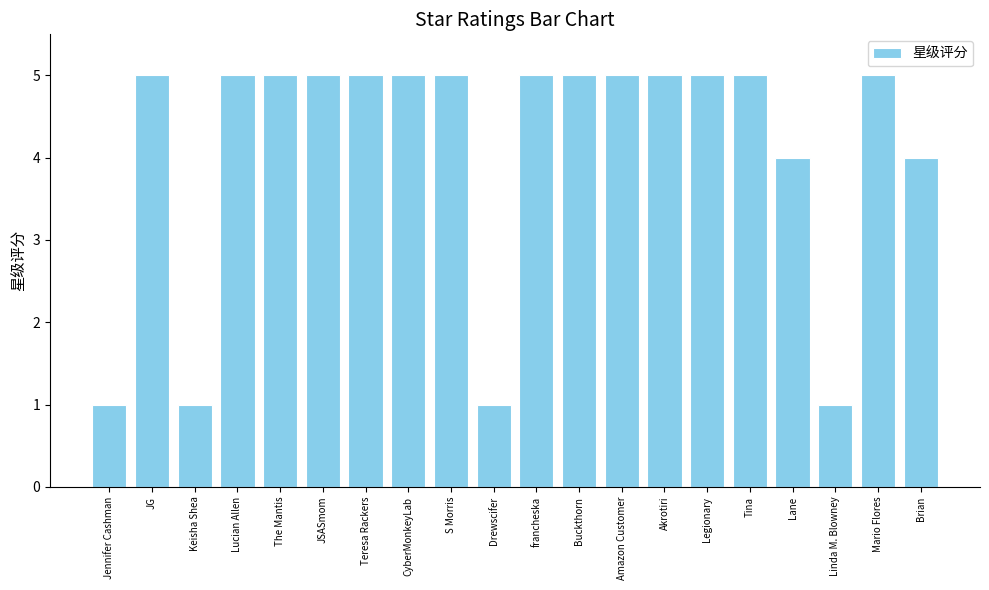

Approximately how many times larger is the value at JSASmom compared to Akrotiri?

1.0